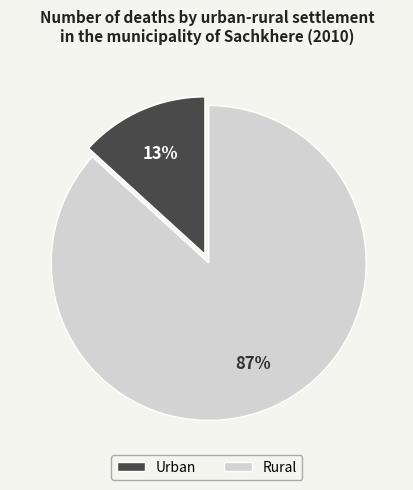

Which has a higher value, Rural or Urban?

Rural